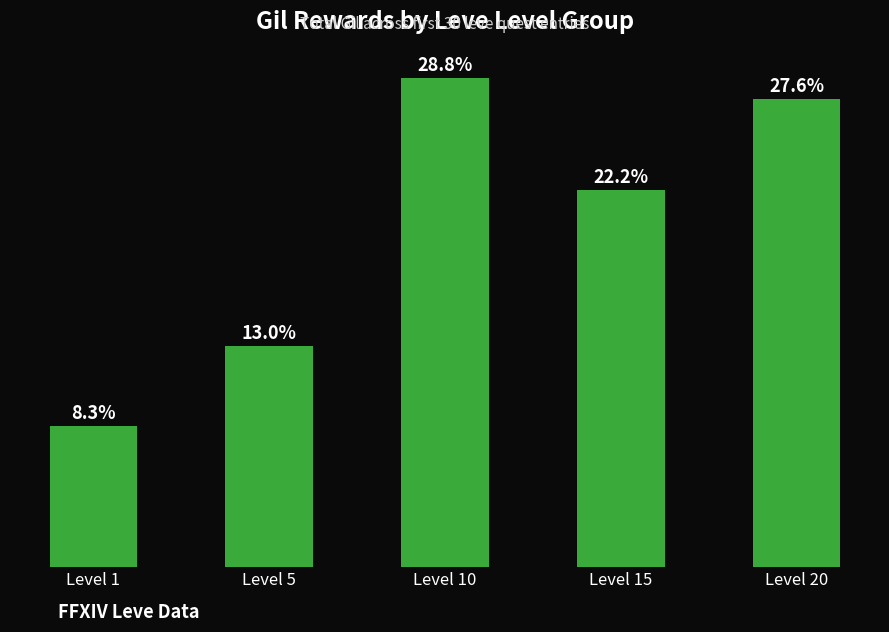

What is the value of the 1st bar from the left?

1395